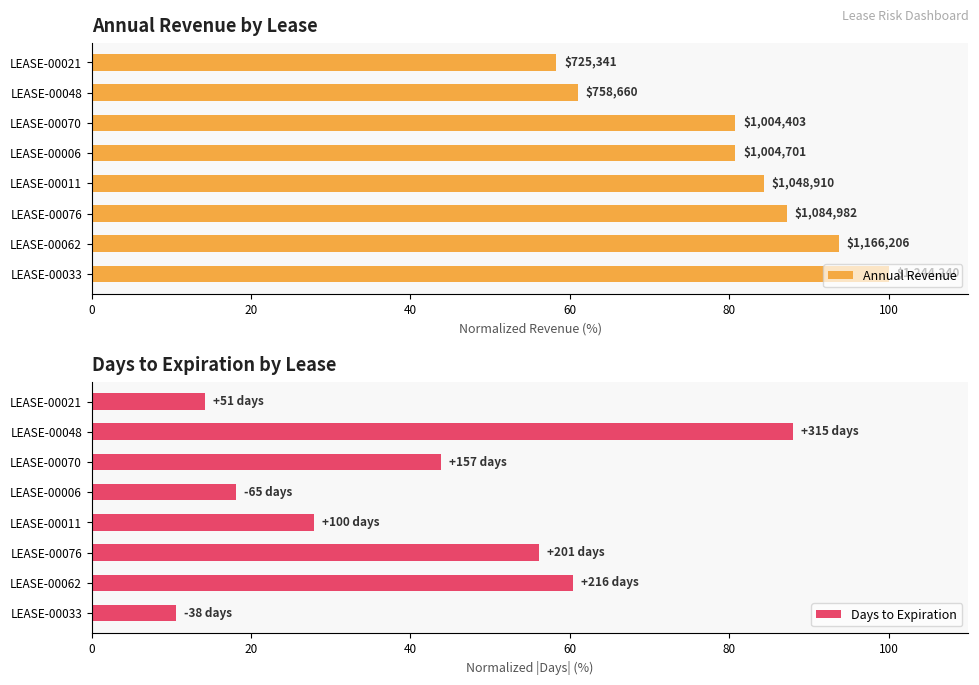

At which label is Days to Expiration closest to 49?

LEASE-00070